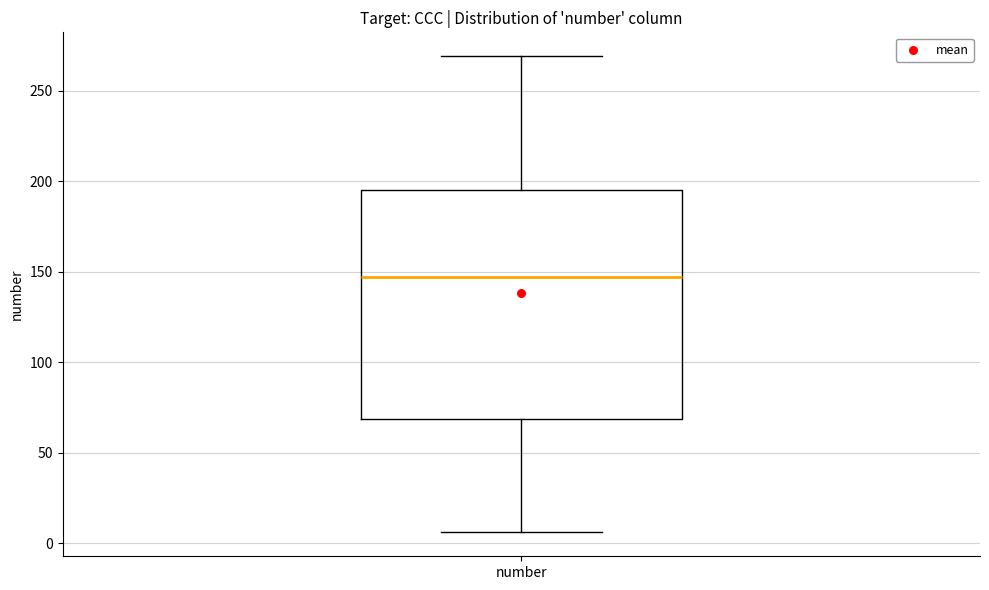

Transcribe this box plot: give where the median line is, the range the box spans, and where the two whiskers end, as read against the y-axis. The values are not printed on the chart, so give them approximately, as read against the axis.

median 145, box 70 to 195, whiskers 5 to 270